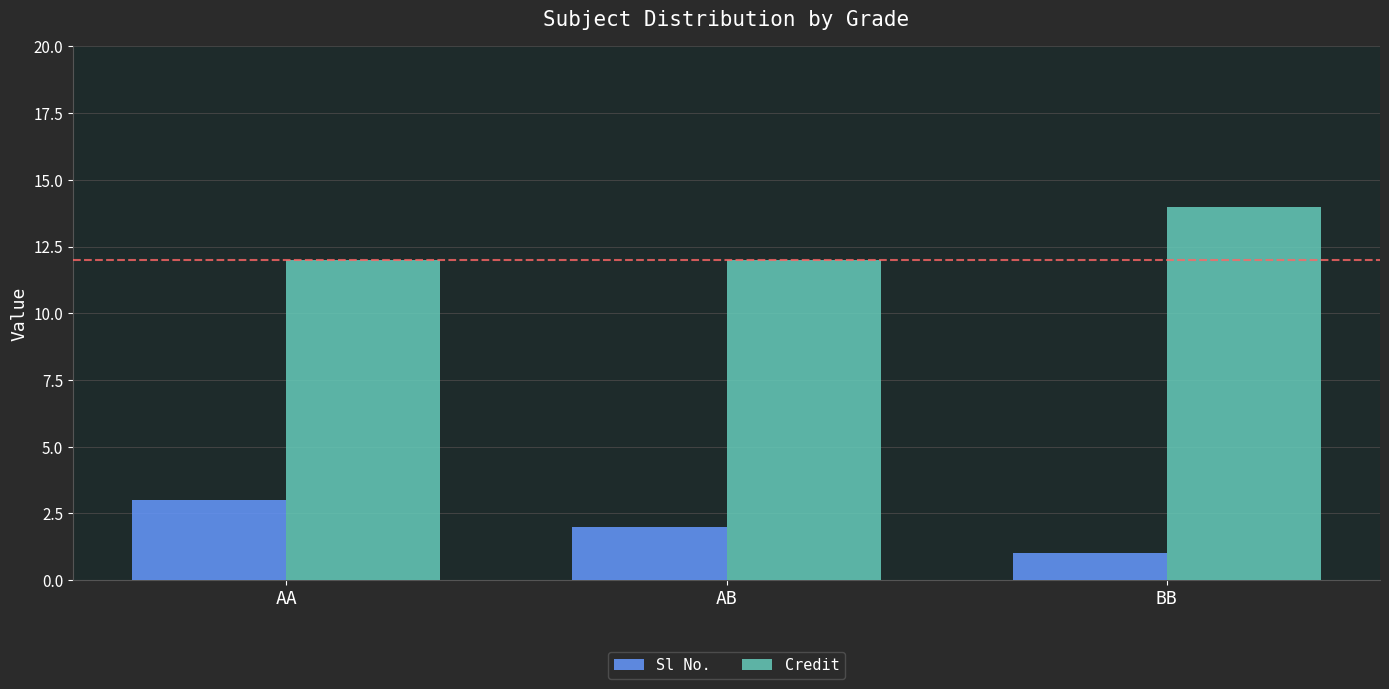

What is the label of the 2nd bar from the left?

AB